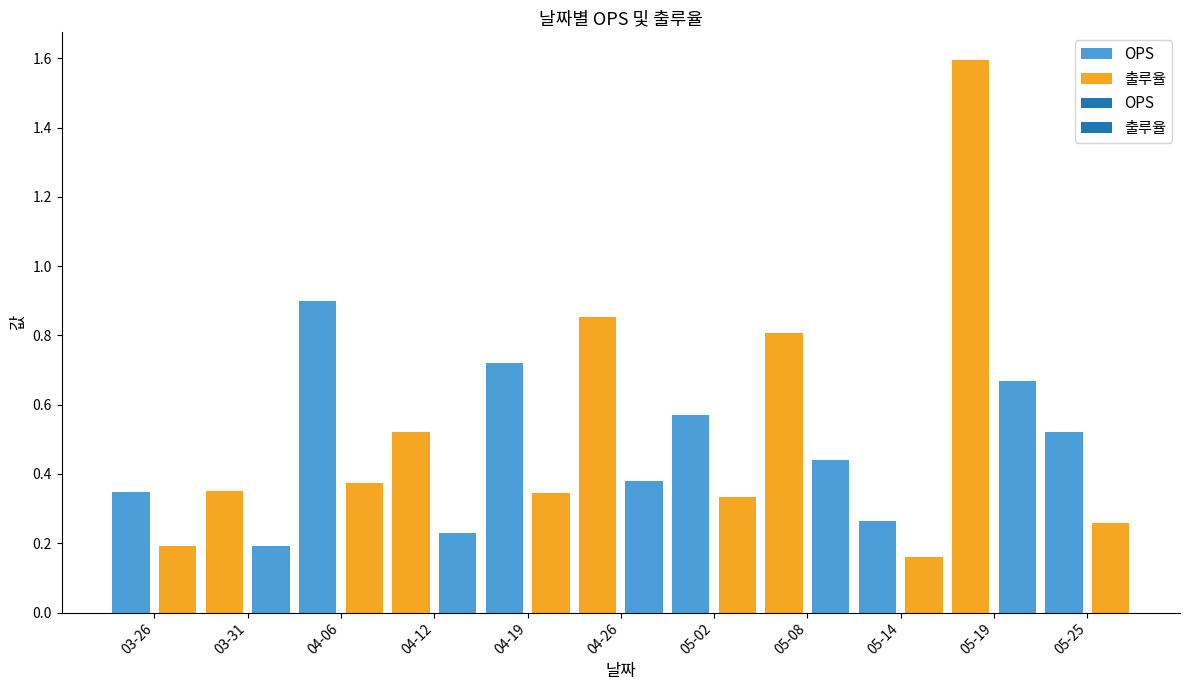

Rank the series at 05-14 from lowest to highest value.

출루율, OPS